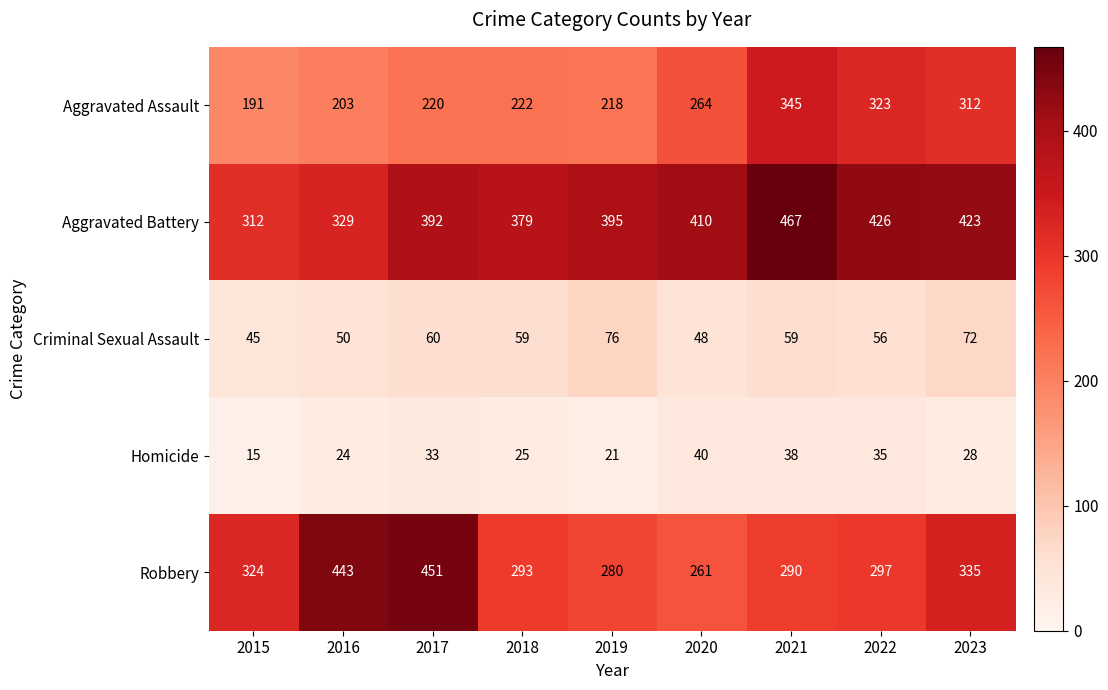

What is the minimum value for Robbery?

261